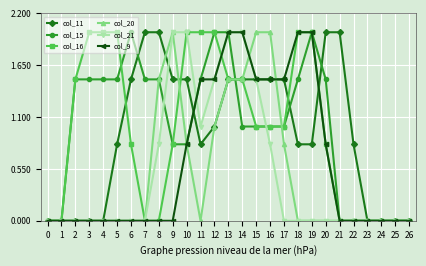

Reading right to left, extract all data points from this chart.

col_11: 0.0	0.0	0.0	0.0	0.8	2.0	2.0	0.8	0.8	1.5	1.5	1.5	1.5	1.5	1.0	0.8	1.5	1.5	2.0	2.0	1.5	0.8	0.0	0.0	0.0	0.0	0.0
col_15: 0.0	0.0	0.0	0.0	0.0	0.0	1.5	2.0	1.5	1.0	1.0	1.0	1.0	2.0	2.0	1.5	0.8	0.8	1.5	1.5	2.0	1.5	1.5	1.5	1.5	0.0	0.0
col_16: 0.0	0.0	0.0	0.0	0.0	0.0	0.8	2.0	2.0	1.0	1.0	1.0	1.5	1.5	2.0	2.0	2.0	0.8	0.0	0.0	0.8	2.0	2.0	2.0	1.5	0.0	0.0
col_20: 0.0	0.0	0.0	0.0	0.0	0.0	0.0	0.0	0.0	0.8	2.0	2.0	1.5	1.5	1.0	0.0	0.8	2.0	1.5	0.0	0.0	0.0	0.0	0.0	0.0	0.0	0.0
col_21: 0.0	0.0	0.0	0.0	0.0	0.0	0.0	0.0	0.0	0.0	0.8	1.5	2.0	2.0	1.5	1.0	2.0	2.0	0.8	0.0	0.0	0.0	0.0	0.0	0.0	0.0	0.0
col_9: 0.0	0.0	0.0	0.0	0.0	0.0	0.8	2.0	2.0	1.5	1.5	1.5	2.0	2.0	1.5	1.5	0.8	0.0	0.0	0.0	0.0	0.0	0.0	0.0	0.0	0.0	0.0